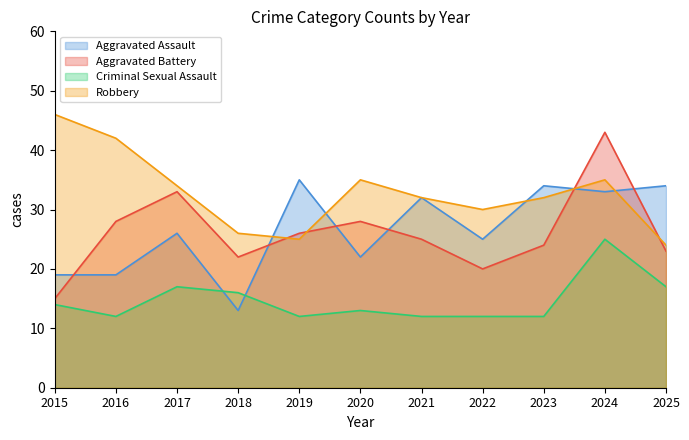

At which label is Robbery closest to 35?

2020